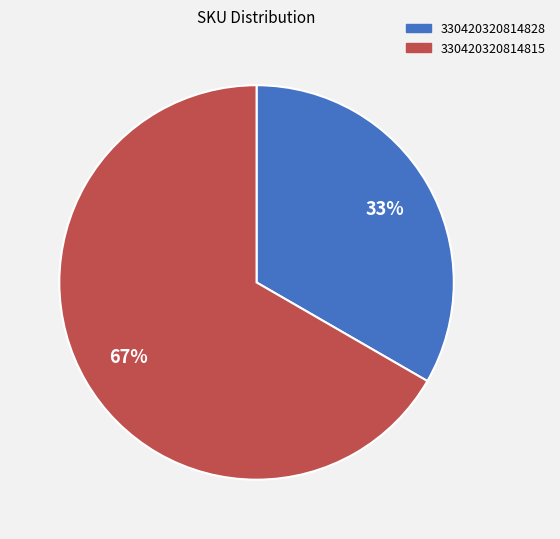

What is the smallest slice in the pie chart?

330420320814828